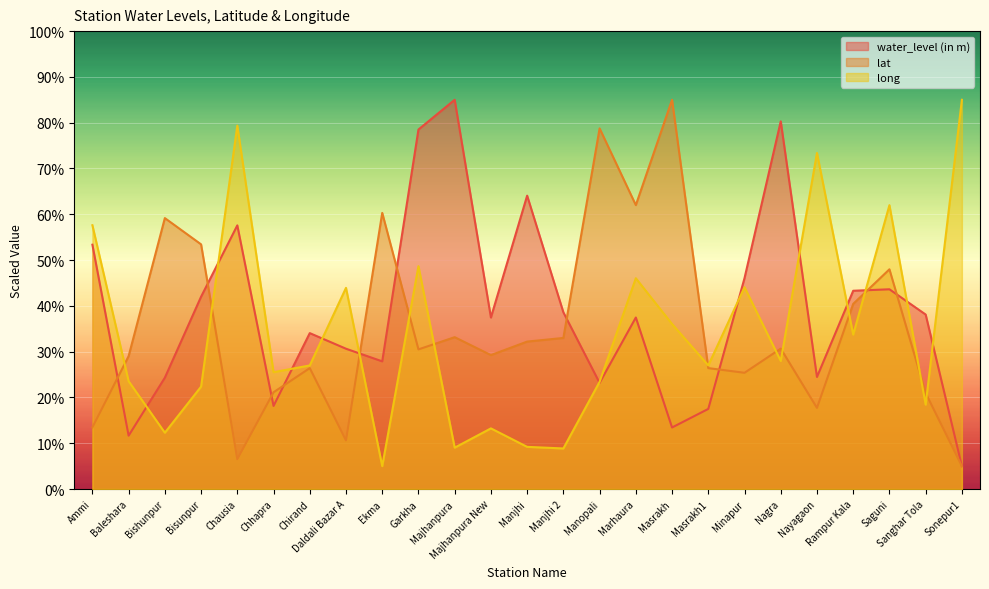

What is the label of the 12th point from the left?

Majhanpura New